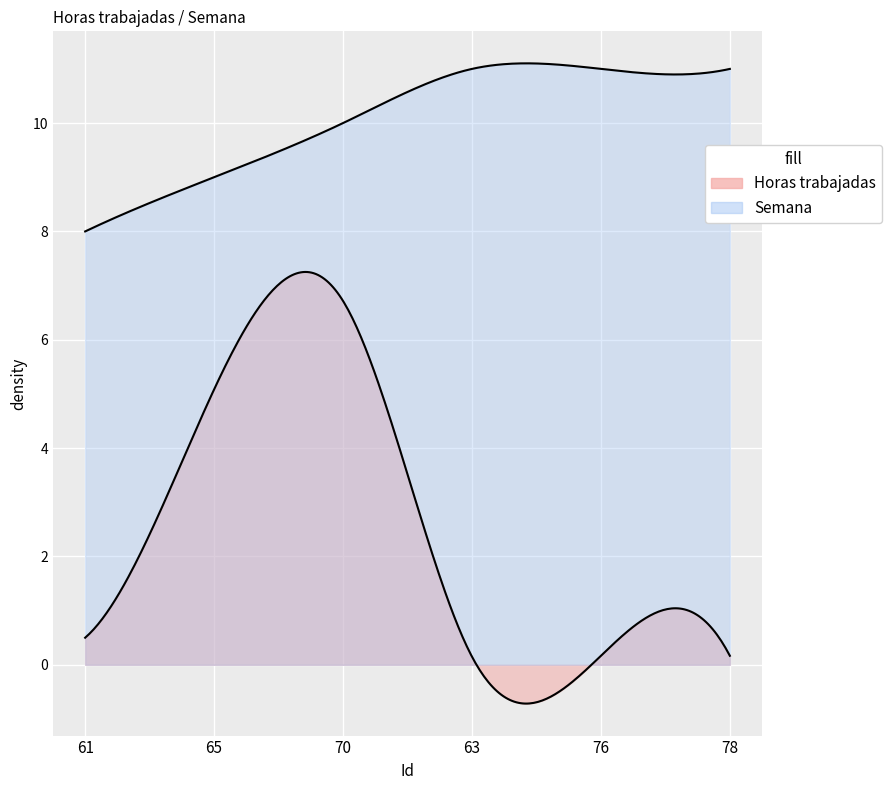

At which label is Horas trabajadas closest to 3?

65